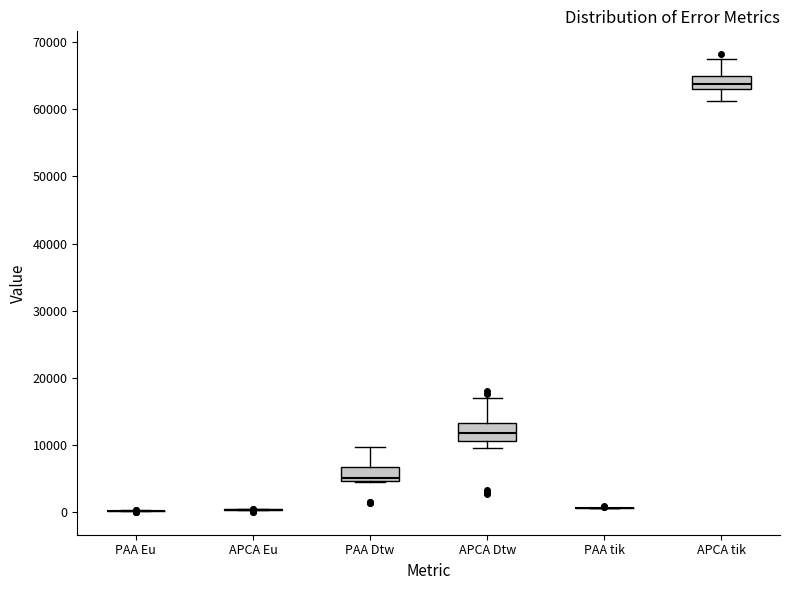

Reading left to right, read every box against the y-axis: the position of its median line, the range the box covers, and the ends of its whiskers. The values are not printed on the chart, so give them approximately, as read against the axis.

PAA Eu: box collapsed to a line at 0, whiskers 0 to 0
APCA Eu: box collapsed to a line at 0, whiskers 0 to 1000
PAA Dtw: median 5000 (just above the box's lower edge), box 5000 to 7000, whiskers 5000 to 10000
APCA Dtw: median 12000, box 11000 to 13000, whiskers 10000 to 17000
PAA tik: box collapsed to a line at 1000, whiskers 1000 to 1000
APCA tik: median 64000, box 63000 to 65000, whiskers 61000 to 68000